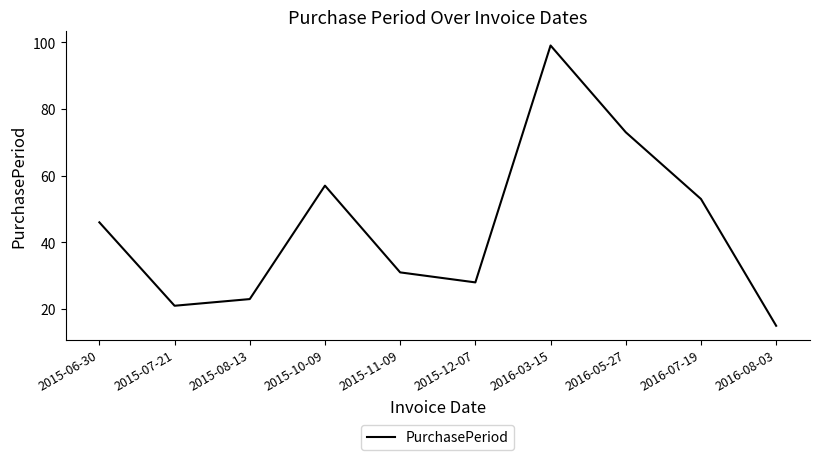

Read the value at 2015-07-21.

21